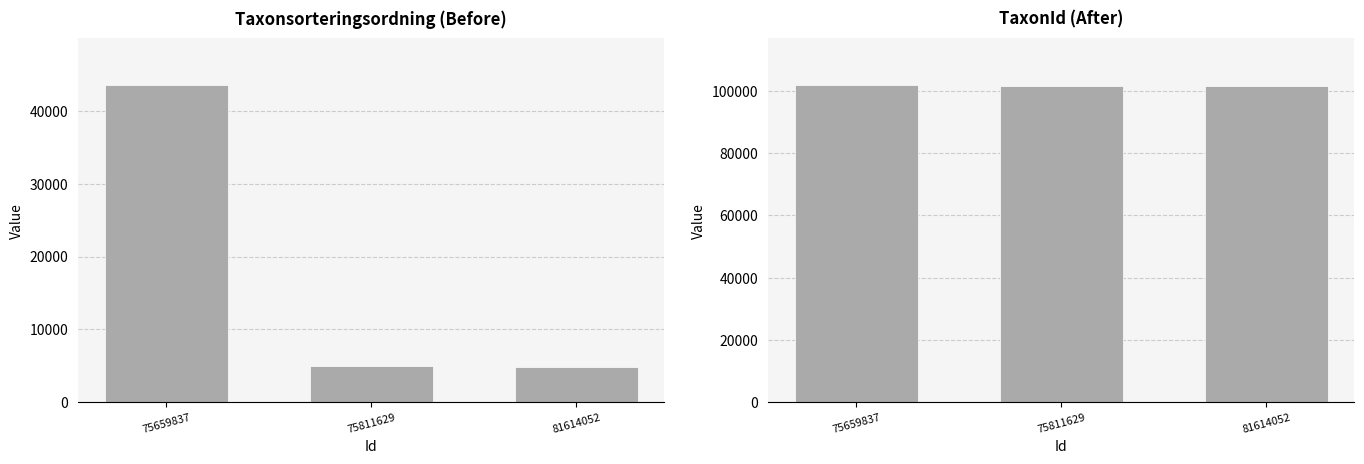

Which has a higher value, 75659837 or 81614052?

75659837